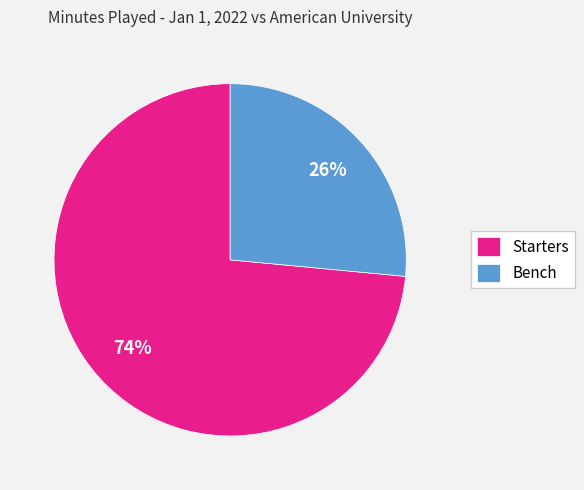

To the nearest percent, what is the average slice percentage?

50%